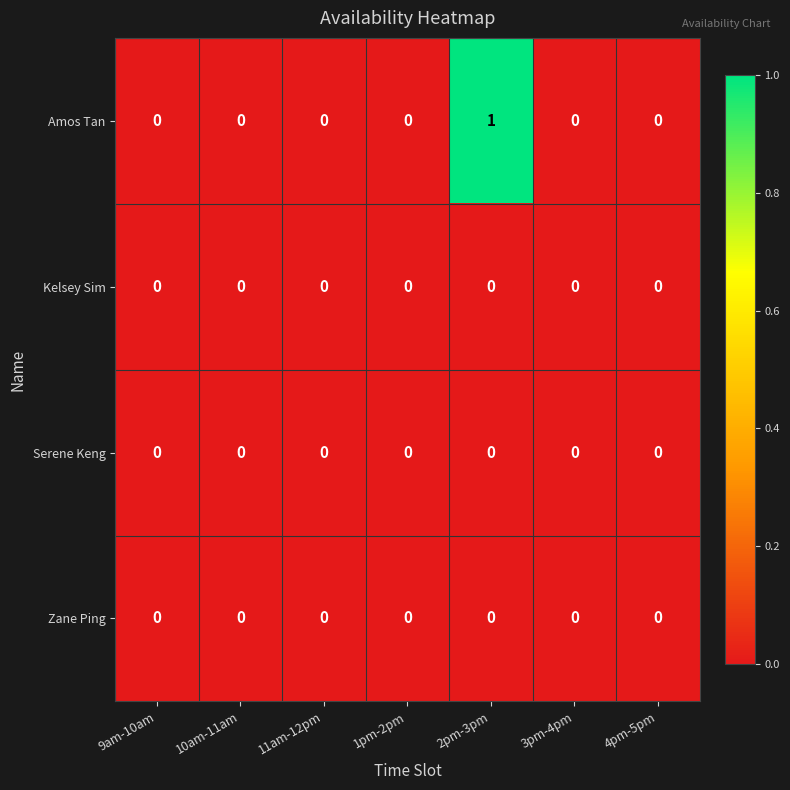

Reading left to right, list all the values displayed in this chart.

Amos Tan: 9am-10am=0	10am-11am=0	11am-12pm=0	1pm-2pm=0	2pm-3pm=1	3pm-4pm=0	4pm-5pm=0
Kelsey Sim: 9am-10am=0	10am-11am=0	11am-12pm=0	1pm-2pm=0	2pm-3pm=0	3pm-4pm=0	4pm-5pm=0
Serene Keng: 9am-10am=0	10am-11am=0	11am-12pm=0	1pm-2pm=0	2pm-3pm=0	3pm-4pm=0	4pm-5pm=0
Zane Ping: 9am-10am=0	10am-11am=0	11am-12pm=0	1pm-2pm=0	2pm-3pm=0	3pm-4pm=0	4pm-5pm=0